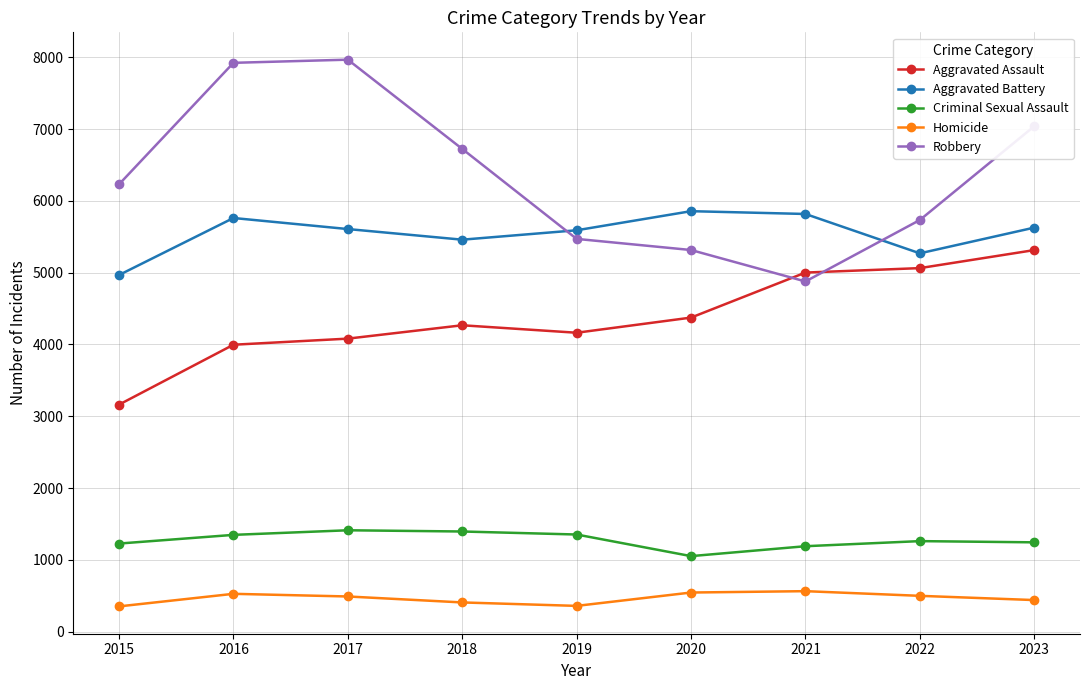

What is the value of the Criminal Sexual Assault point at the 6th from the left?

1052